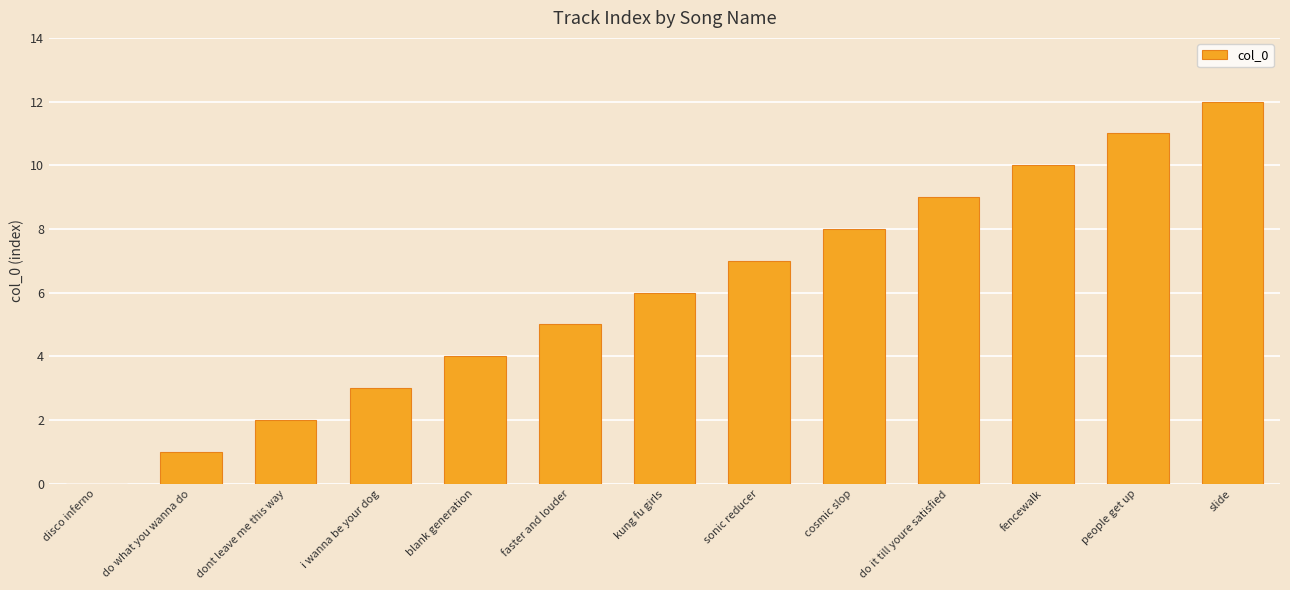

What is the change in value from i wanna be your dog to fencewalk?

+7